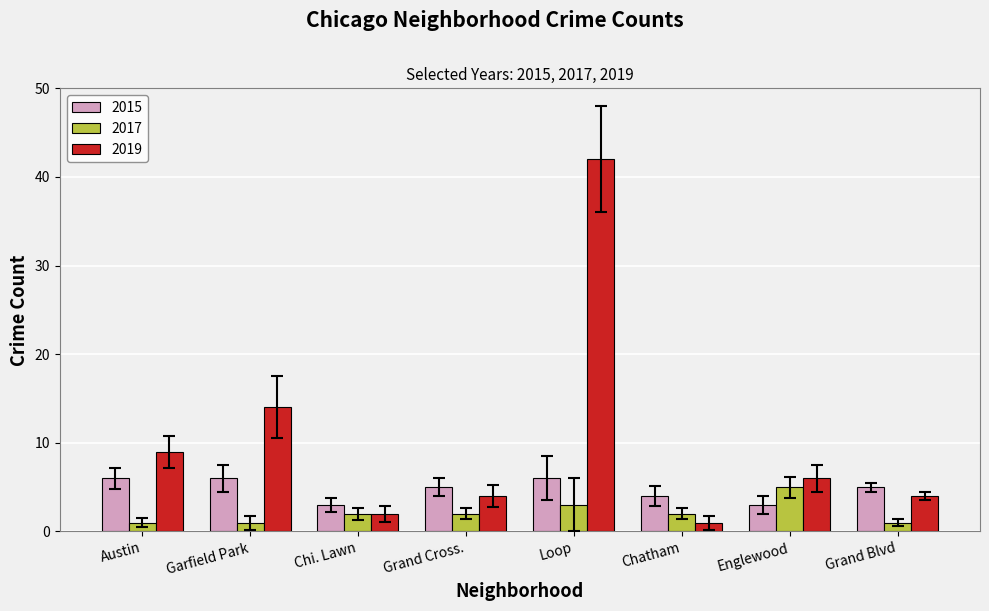

Between Loop and Englewood, which series saw the biggest shift?

2019